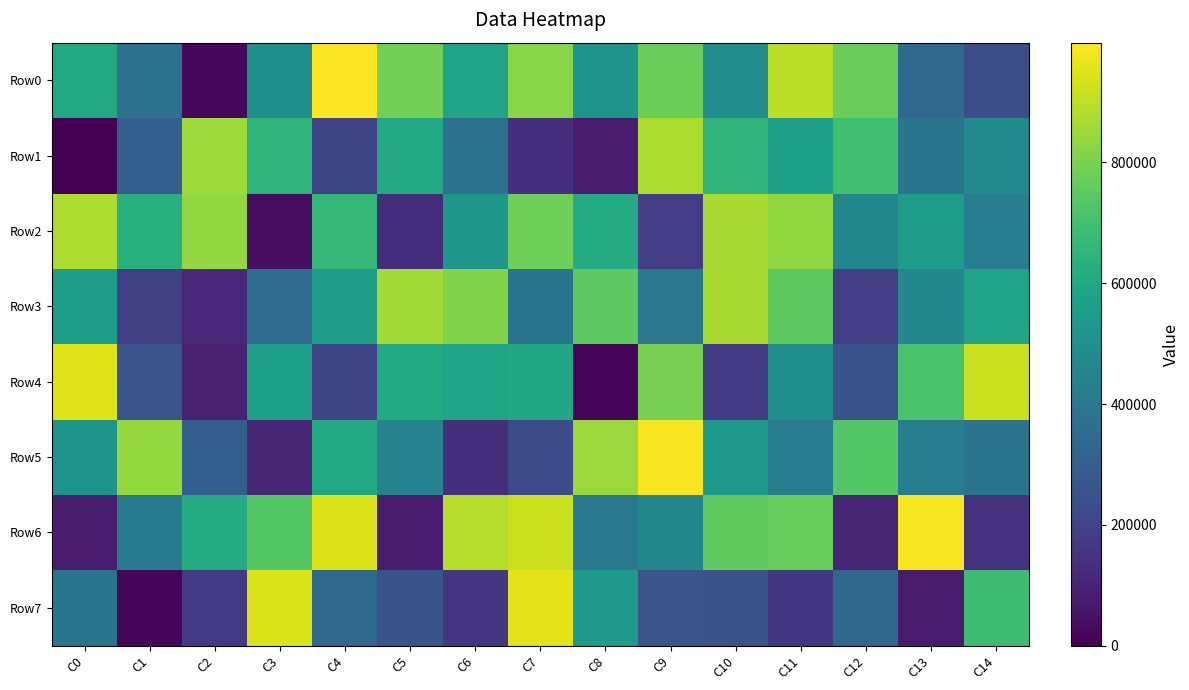

Which series has the largest total across all categories?

Row0